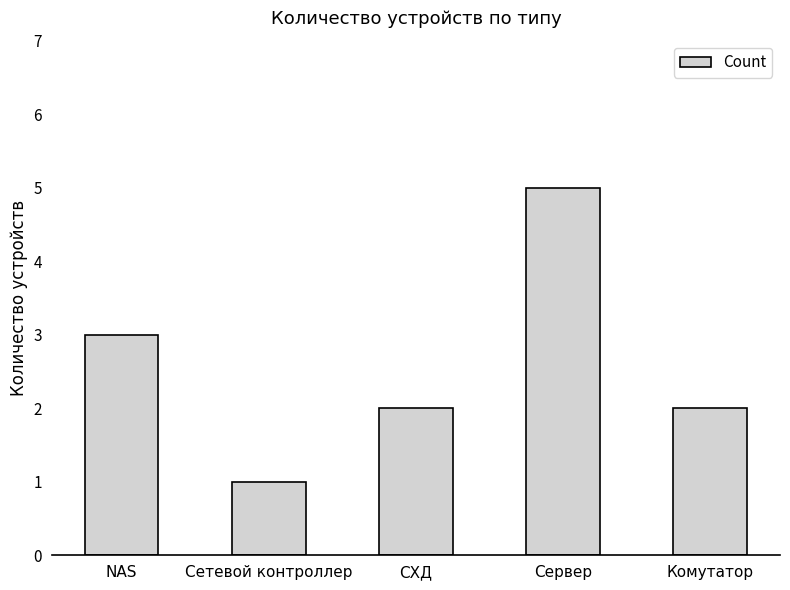

What is the minimum value shown in the chart?

1